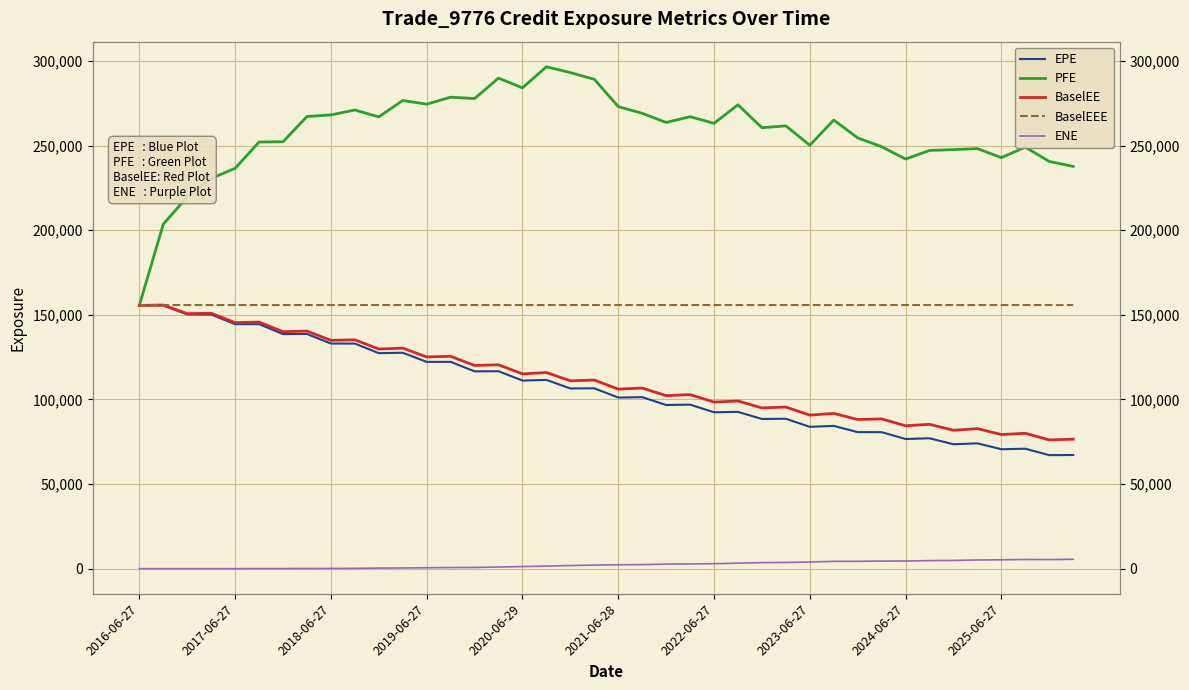

Does the chart display data point markers on the line(s)?

No